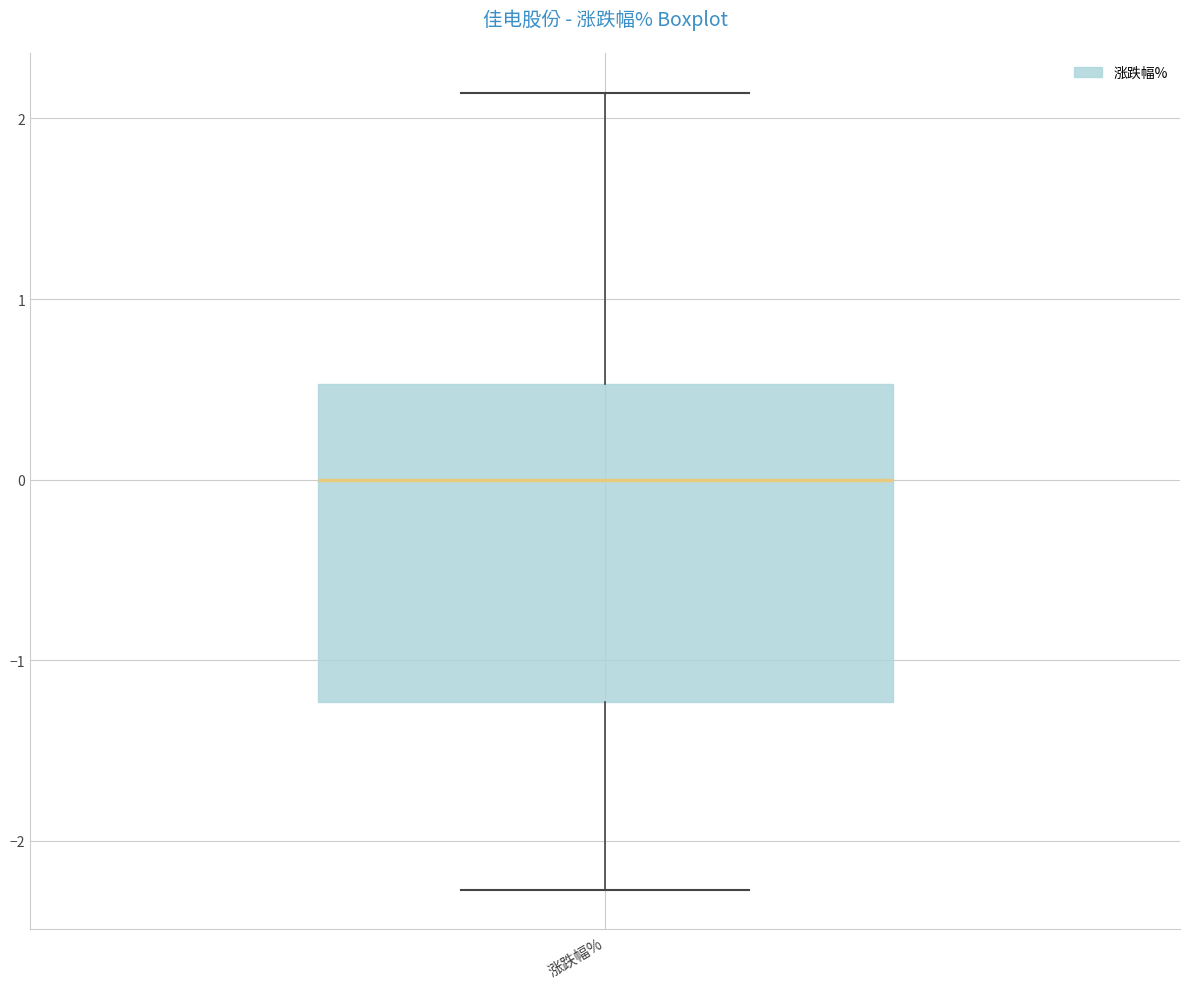

Transcribe this box plot: give where the median line is, the range the box spans, and where the two whiskers end, as read against the y-axis. The values are not printed on the chart, so give them approximately, as read against the axis.

median 0.0, box -1.2 to 0.5, whiskers -2.3 to 2.1